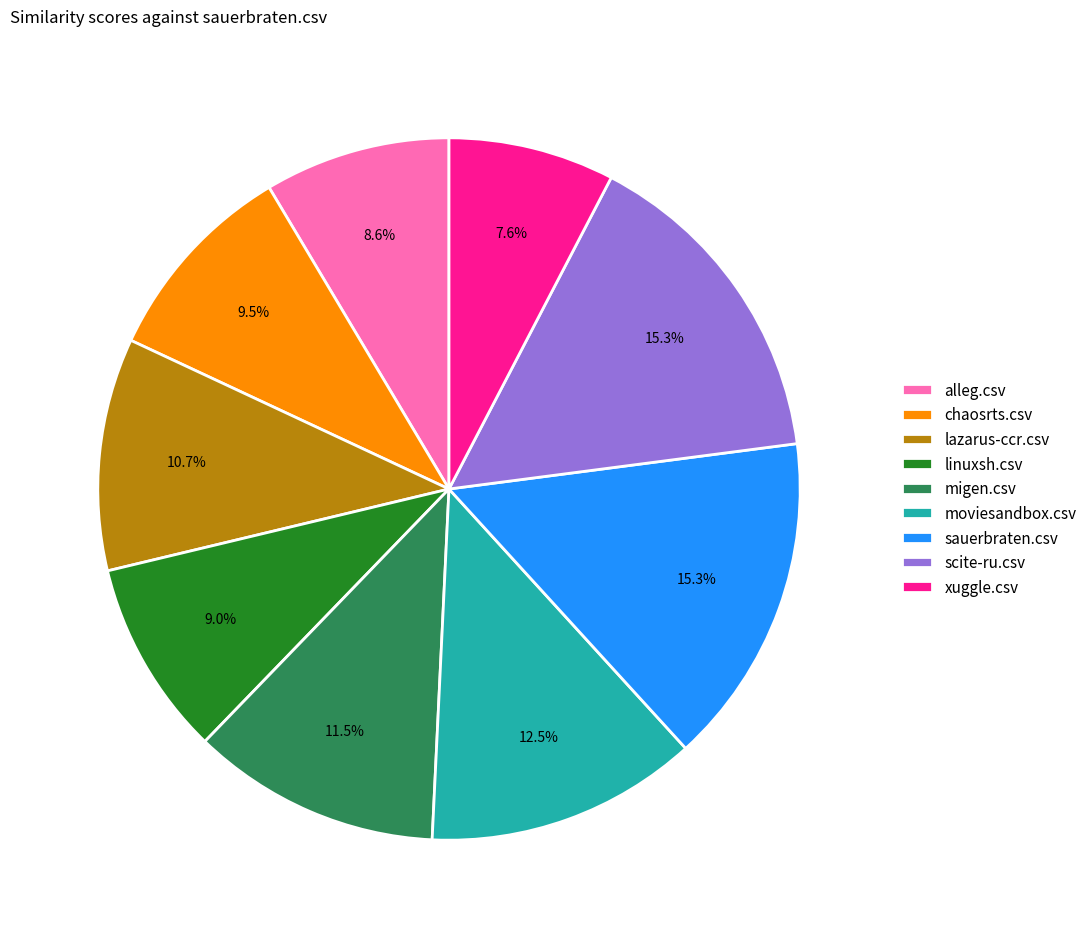

To the nearest percent, what is the combined percentage of xuggle.csv and lazarus-ccr.csv?

18%